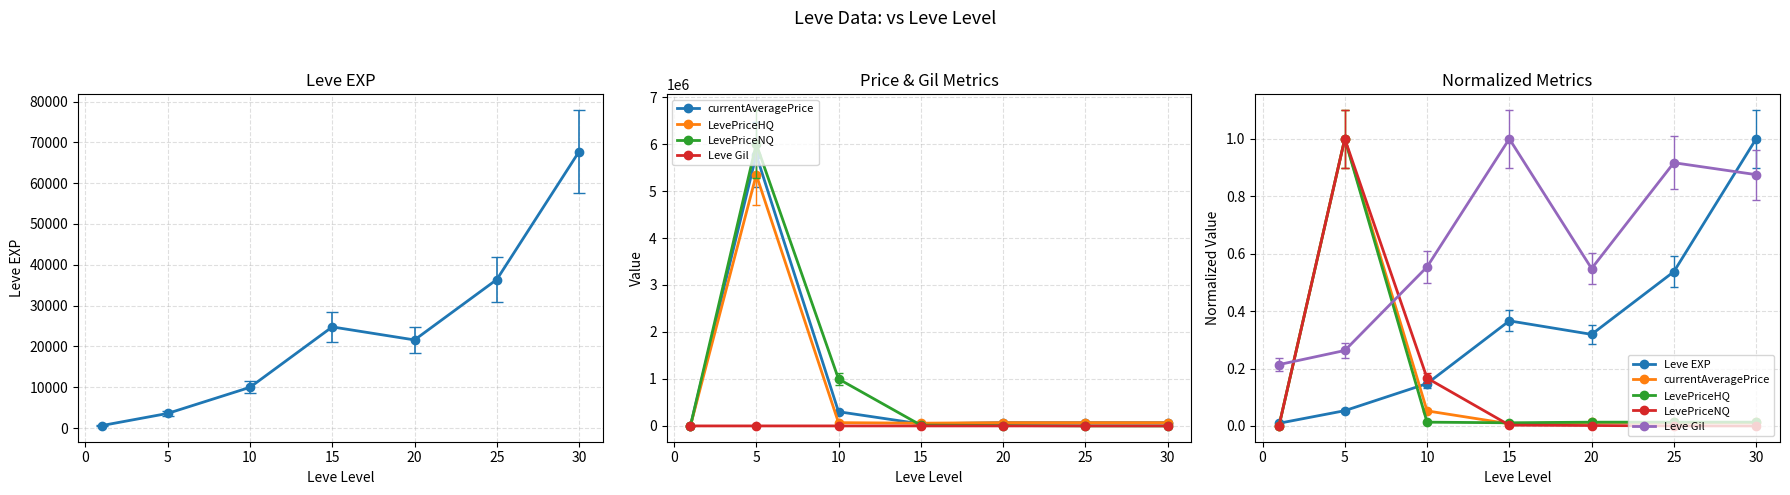

Which series has the widest spread of values?

LevePriceNQ